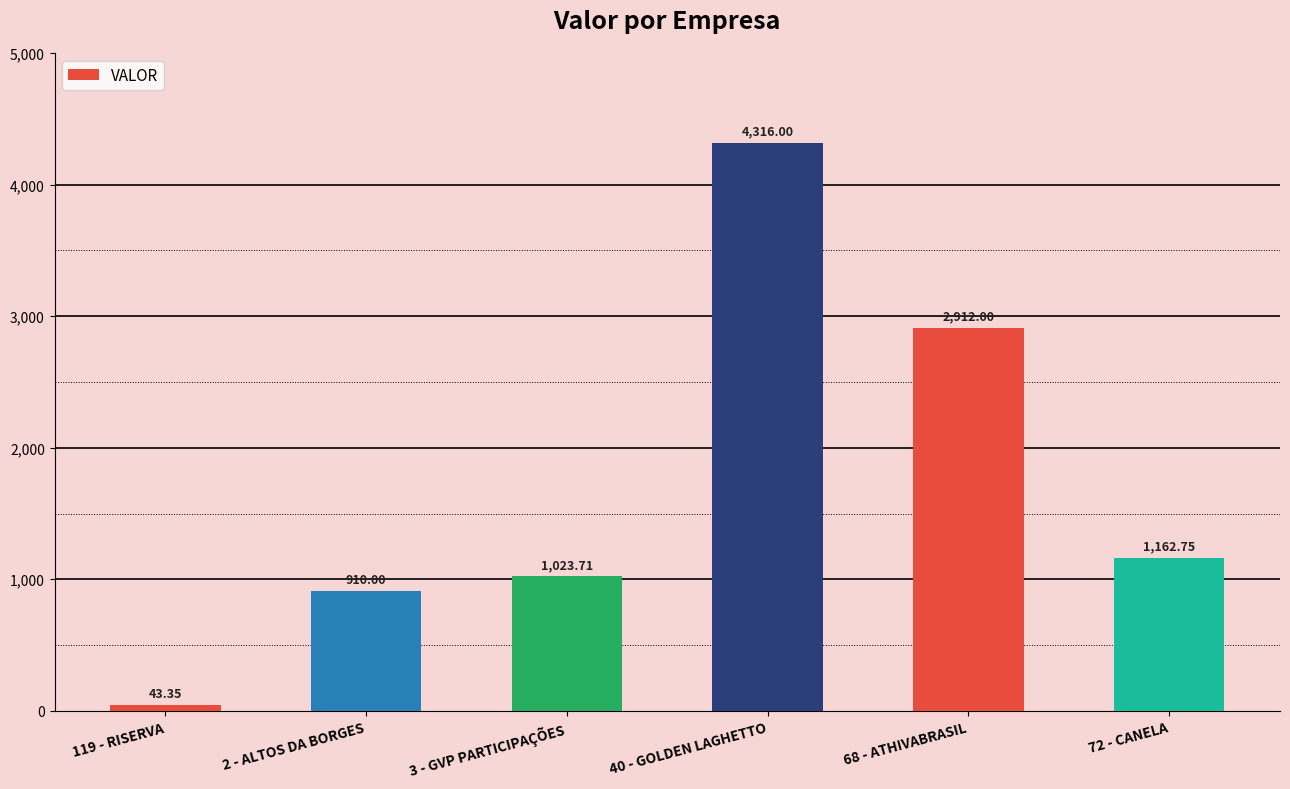

How many values exceed 1162?

3